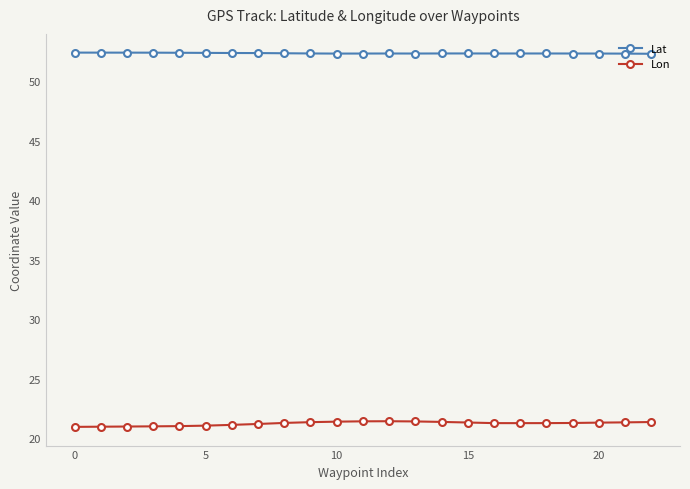

What is the value of the Lat point at the 5th from the left?

52.4